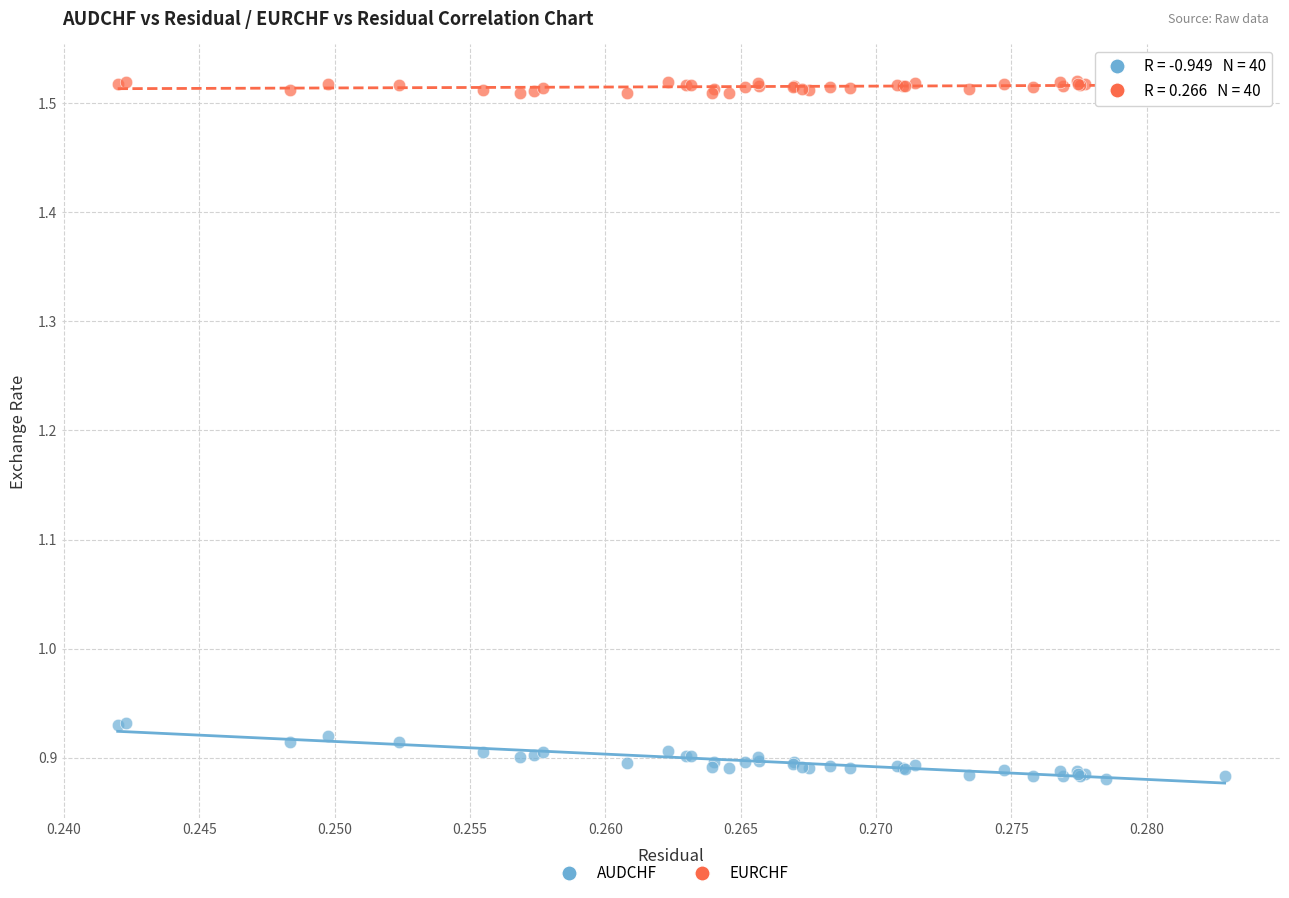

Which series contains the lowest Y value?

AUDCHF